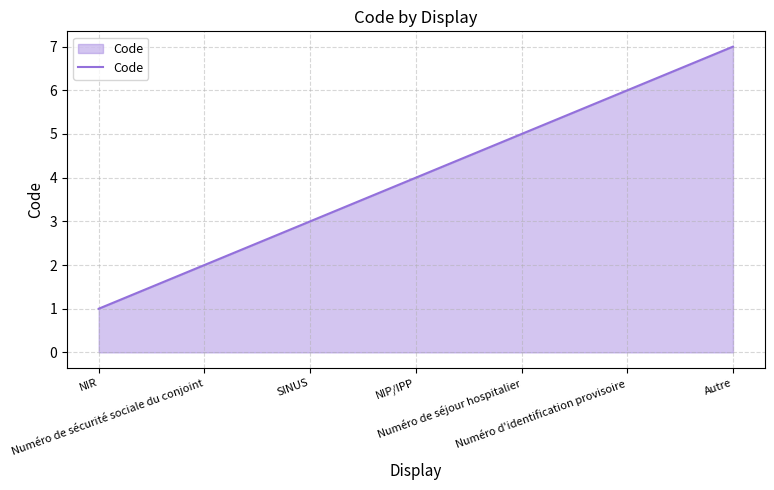

What value does the data have at Numéro d'identification provisoire?

6